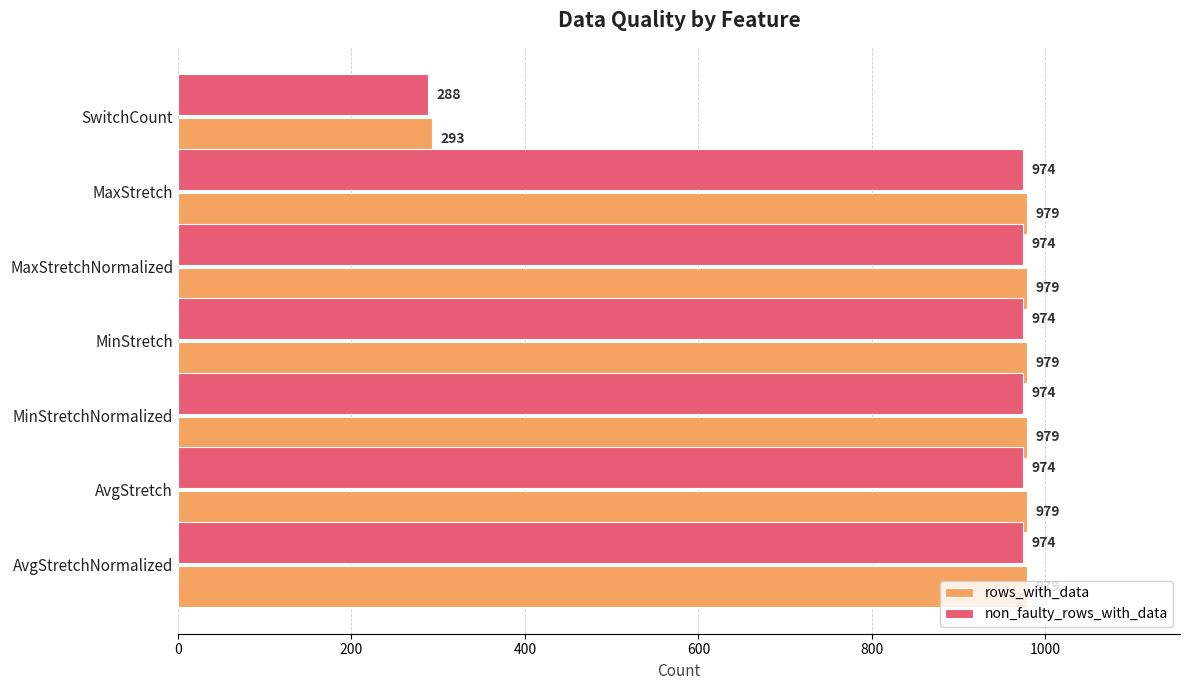

What is the difference between the highest and lowest values at MinStretchNormalized?

5